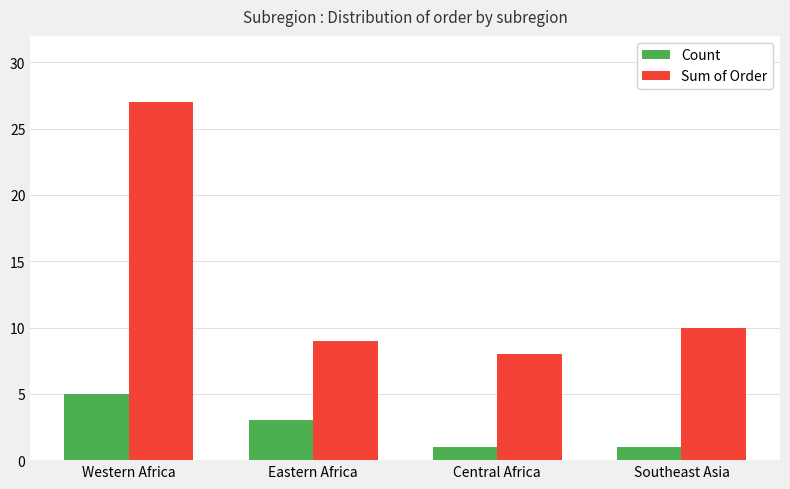

Rank the series by their average value, from lowest to highest.

Count, Sum of Order